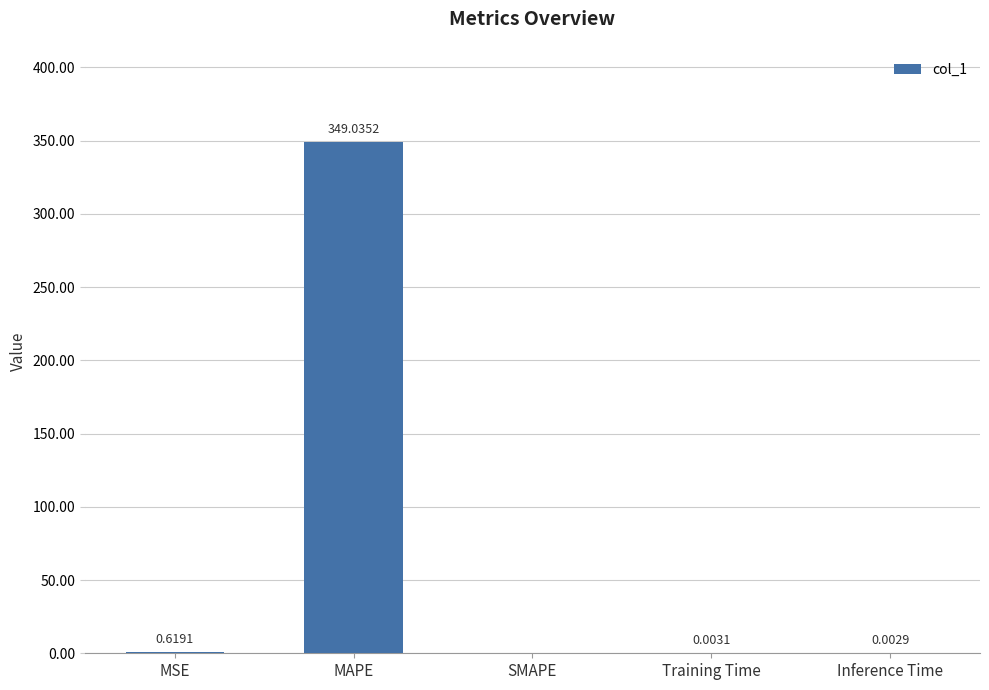

True or false: the data shows 349.0 at MAPE.

True